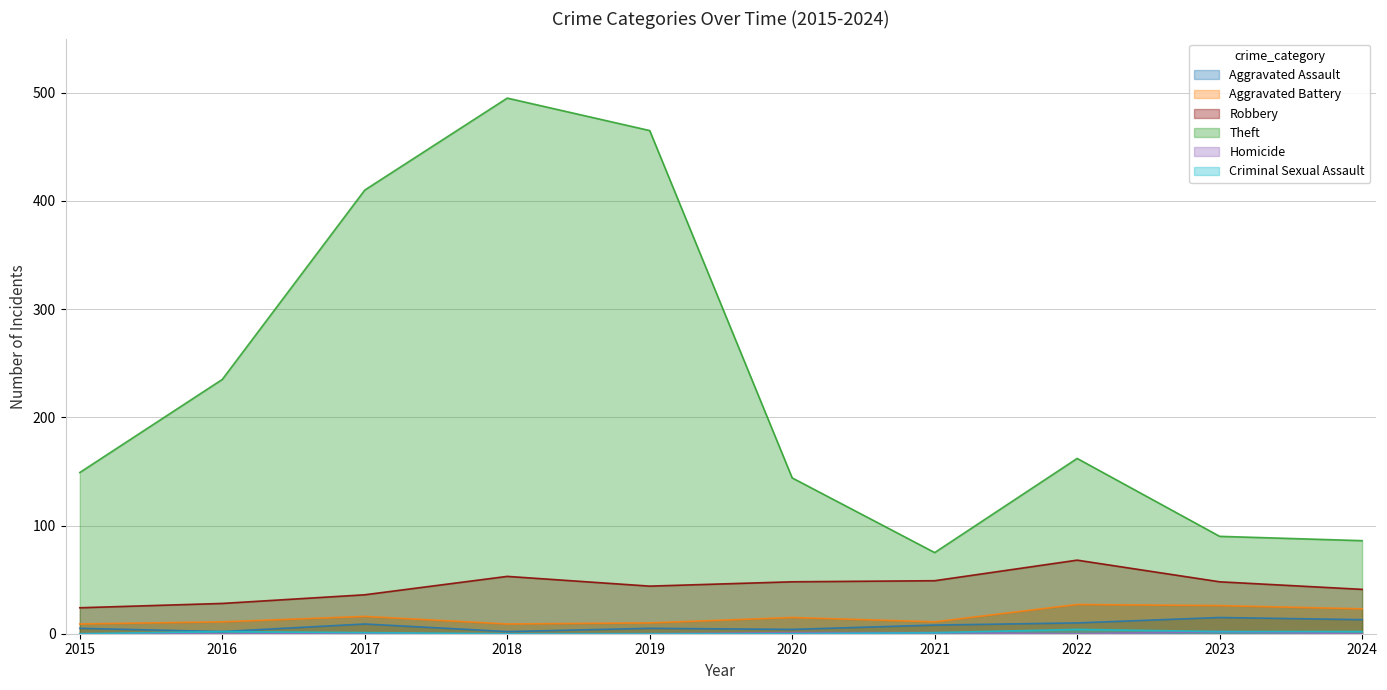

Reading right to left, what are all the values shown in this chart?

Aggravated Assault: 2024=13	2023=15	2022=10	2021=8	2020=4	2019=5	2018=2	2017=9	2016=2	2015=5
Aggravated Battery: 2024=23	2023=26	2022=27	2021=11	2020=15	2019=10	2018=9	2017=16	2016=11	2015=9
Robbery: 2024=41	2023=48	2022=68	2021=49	2020=48	2019=44	2018=53	2017=36	2016=28	2015=24
Theft: 2024=86	2023=90	2022=162	2021=75	2020=144	2019=465	2018=495	2017=410	2016=235	2015=149
Homicide: 2024=0	2023=2	2022=0	2021=1	2020=1	2019=0	2018=0	2017=0	2016=0	2015=0
Criminal Sexual Assault: 2024=2	2023=2	2022=4	2021=1	2020=0	2019=0	2018=0	2017=1	2016=2	2015=0